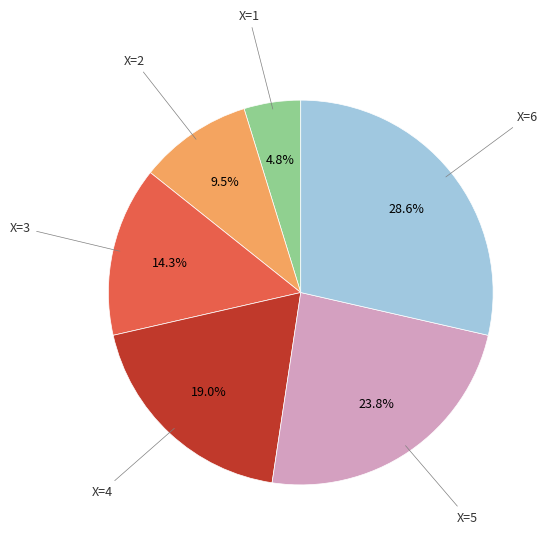

Does any single category account for the majority?

No